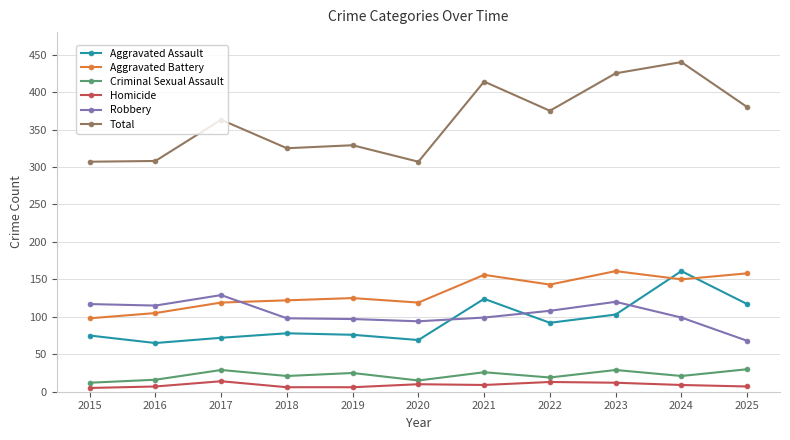

True or false: Aggravated Battery has a value of 247 at 2022.

False